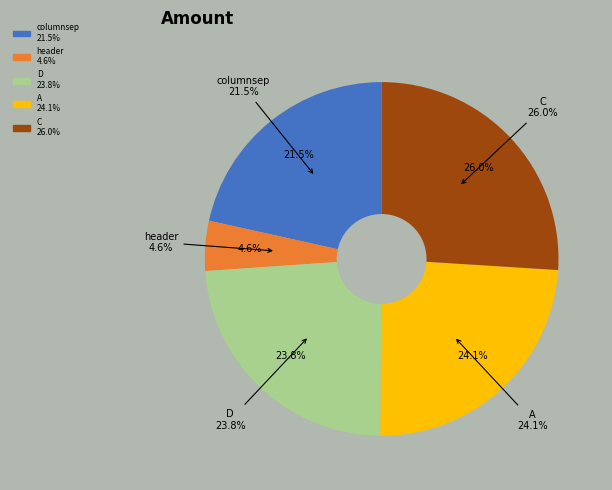

What portion of the pie excludes columnsep?

78.5%